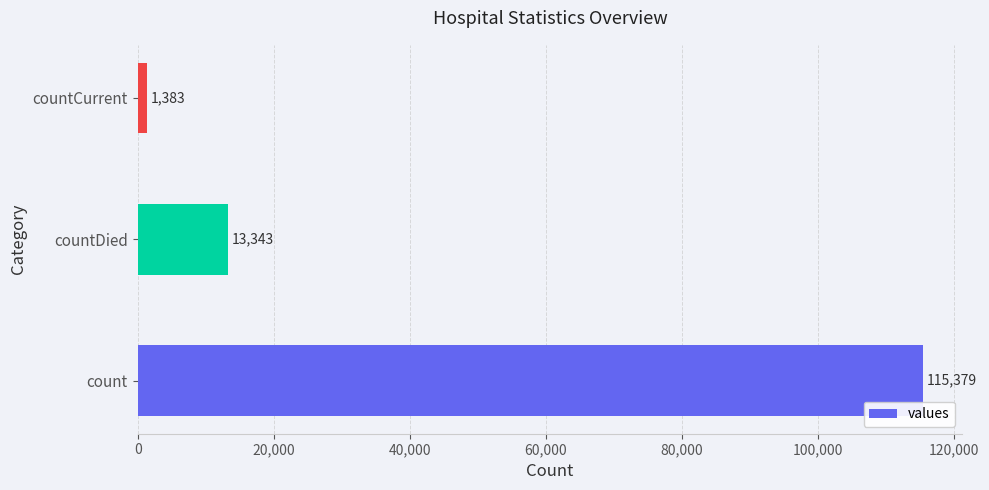

Rank the categories by value from highest to lowest.

count, countDied, countCurrent